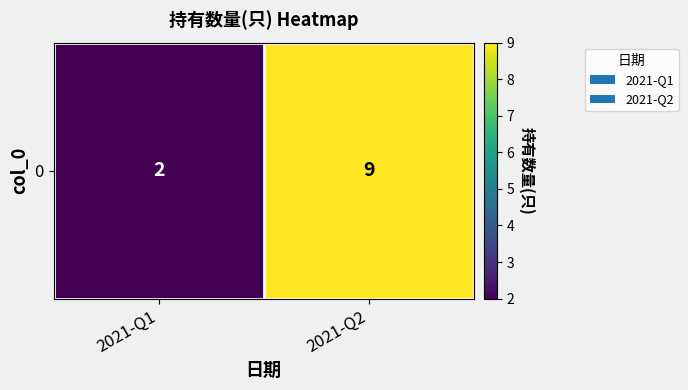

What is the change in value from 2021-Q1 to 2021-Q2?

+7